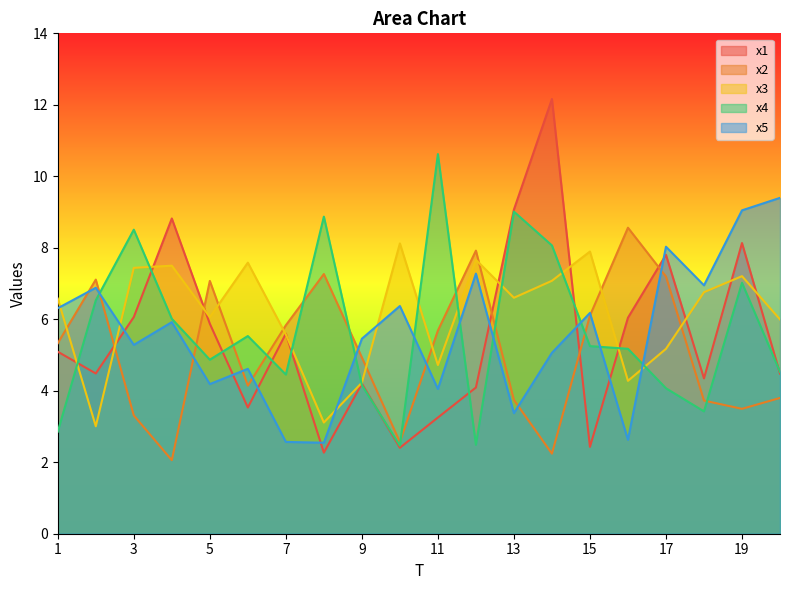

Reading left to right, transcribe all the data shown in this chart.

x1: 5.1	4.5	6.1	8.8	5.9	3.5	5.6	2.3	4.2	2.4	3.3	4.1	9.1	12.2	2.4	6.0	7.8	4.3	8.1	4.5
x2: 5.3	7.1	3.3	2.1	7.1	4.1	5.8	7.3	4.9	2.6	5.7	7.9	3.7	2.2	6.1	8.6	7.2	3.7	3.5	3.8
x3: 6.6	3.0	7.4	7.5	6.1	7.6	5.6	3.1	4.2	8.1	4.7	7.7	6.6	7.1	7.9	4.3	5.2	6.8	7.2	6.0
x4: 2.9	6.5	8.5	6.0	4.9	5.5	4.5	8.9	4.2	2.5	10.6	2.5	9.0	8.1	5.2	5.2	4.1	3.4	7.0	4.5
x5: 6.3	6.9	5.3	5.9	4.2	4.6	2.6	2.5	5.5	6.4	4.1	7.3	3.4	5.1	6.2	2.6	8.0	6.9	9.0	9.4